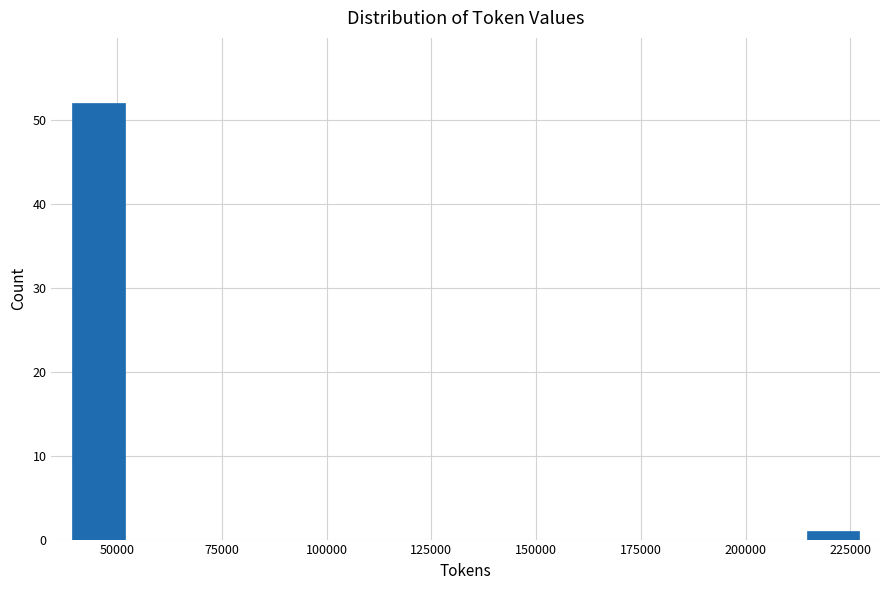

Around what value on the x-axis is the tallest bar? Give the approximate position of its centre, as read against the axis.

45000